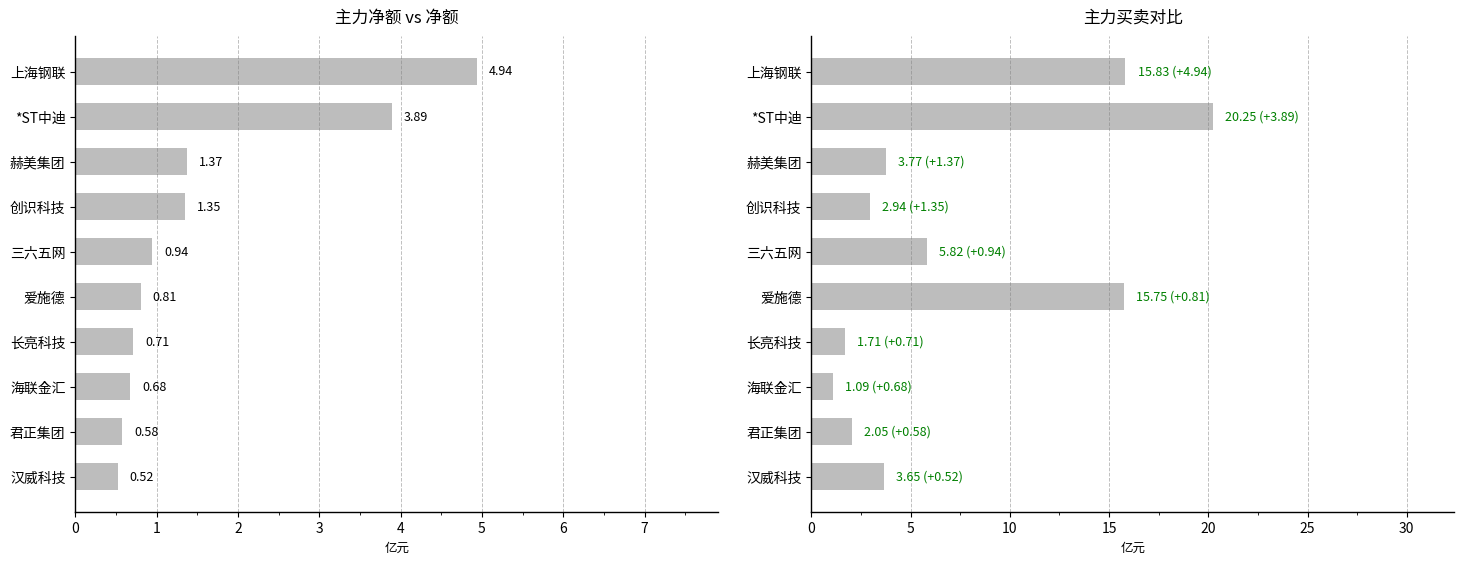

Is it true that 主力买 equals 1.0 at 赫美集团?

False